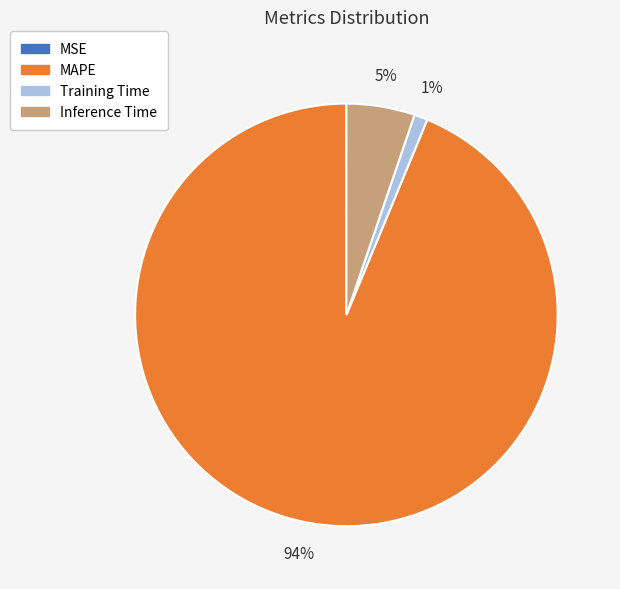

What percentage is the MAPE slice, to the nearest percent?

94%